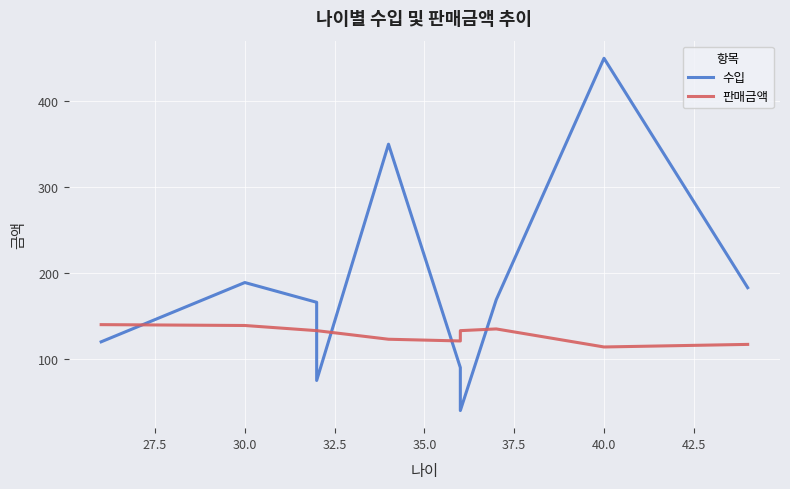

In 판매금액, how many points are higher than both neighbors (excluding endpoints)?

1